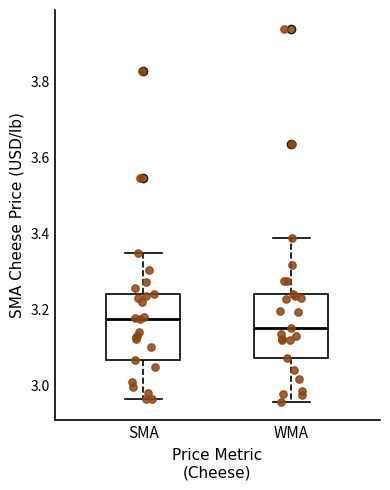

Which box's median line is the lowest?

WMA